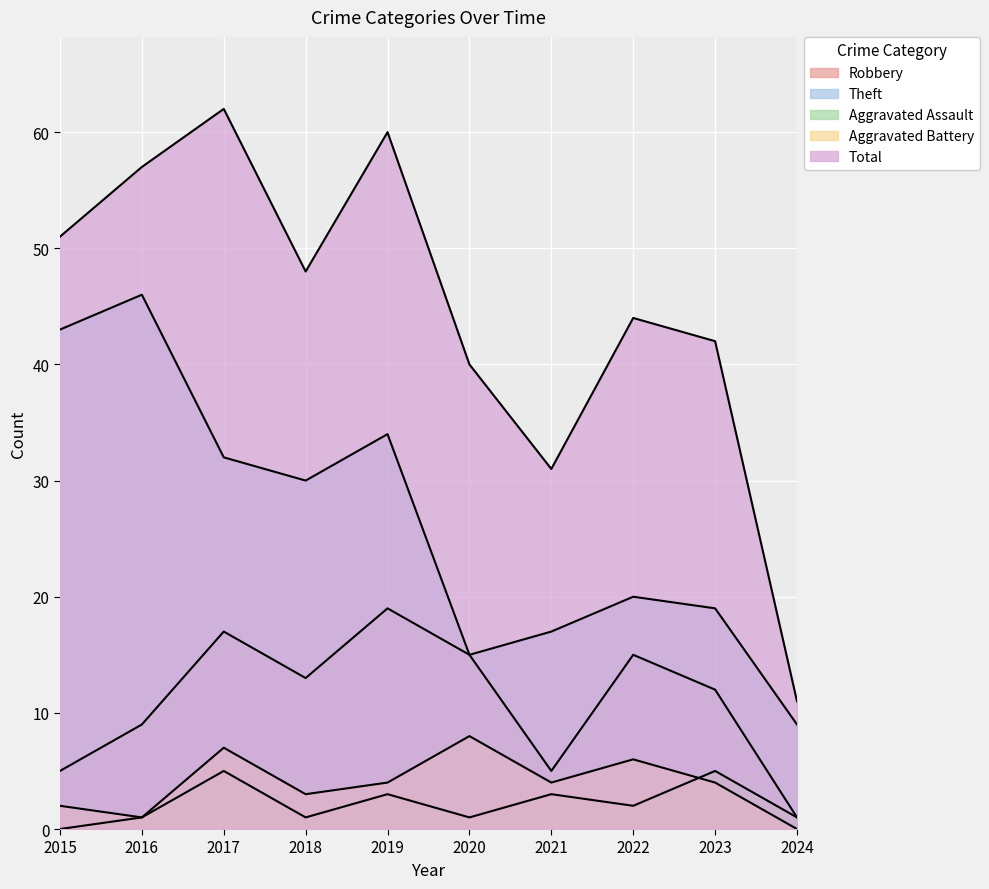

What is the greatest value displayed?

62